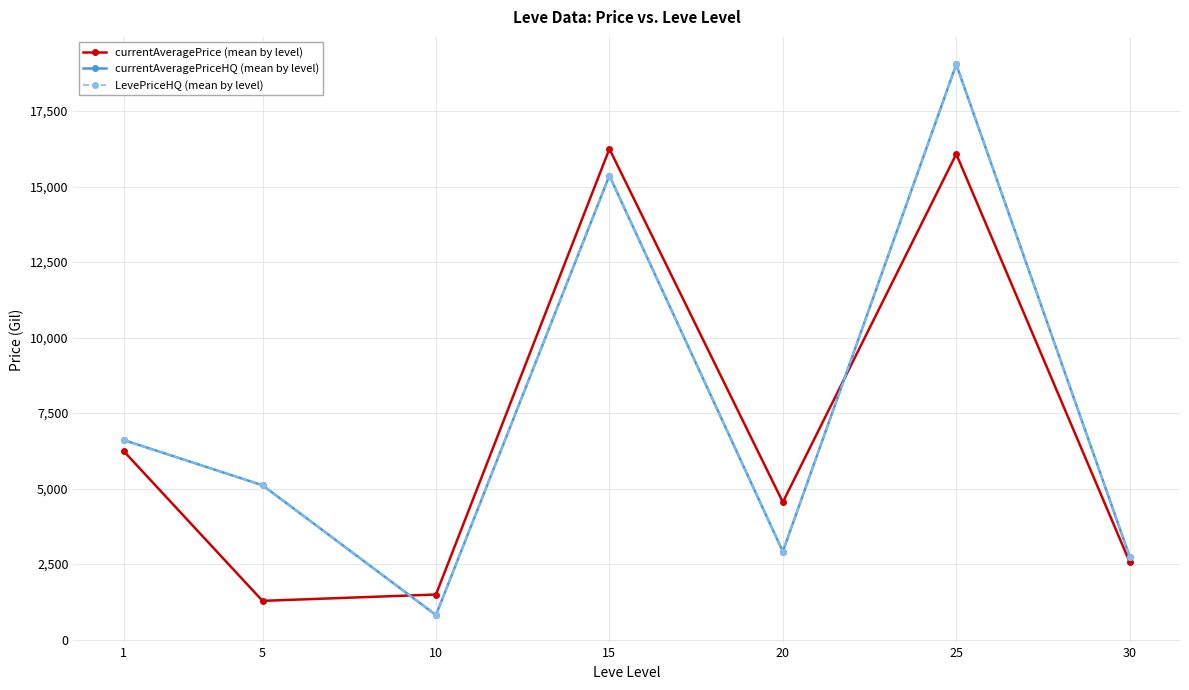

Is this an area chart (filled region under the line)?

No